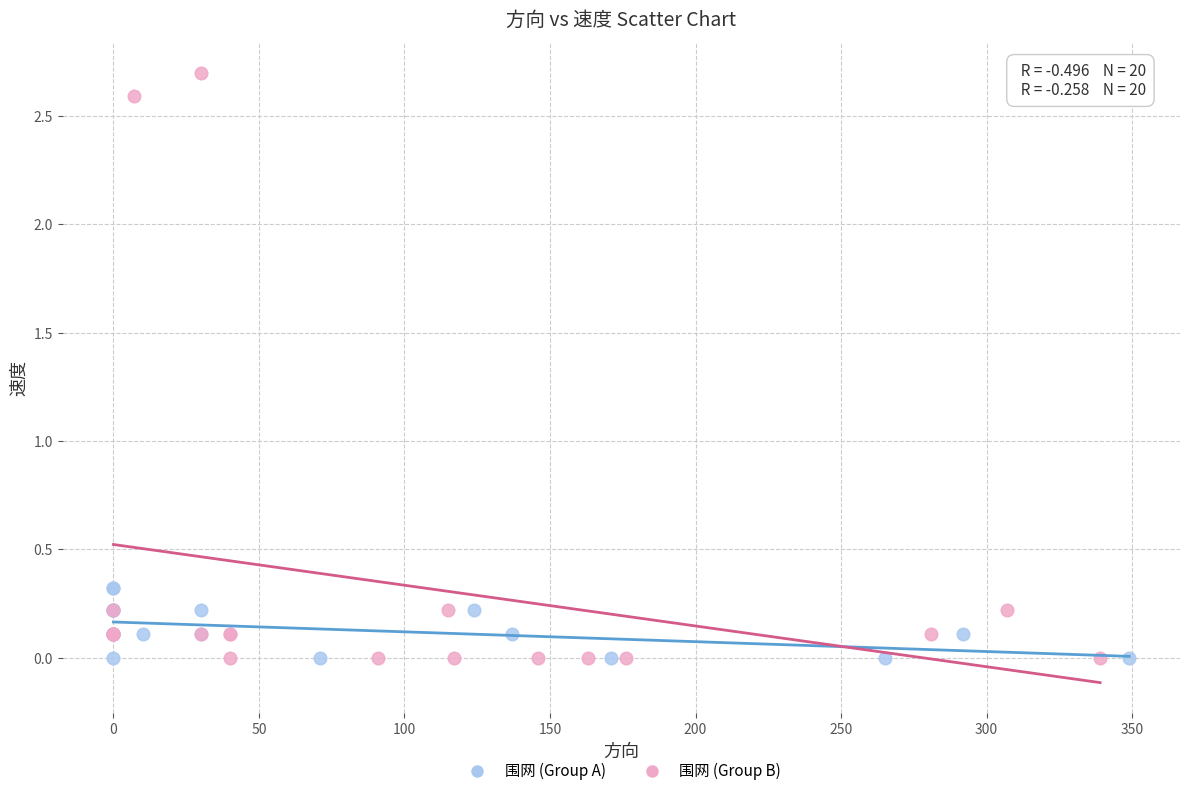

Which series has the widest spread of Y values?

围网 (Group B)